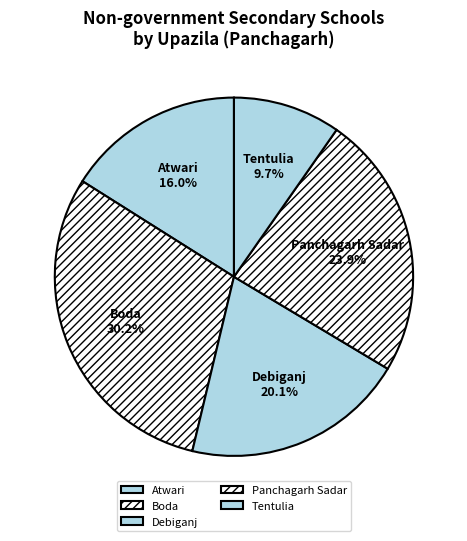

Does Boda account for over 50% of the chart?

No